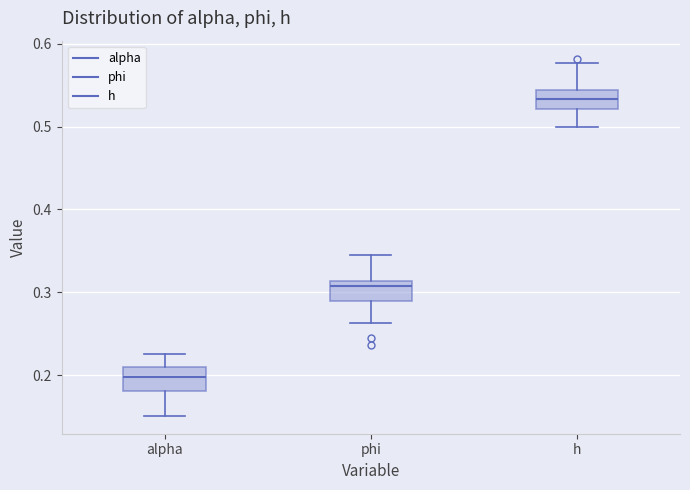

Reading left to right, transcribe this box plot: for each box, give where its median line is, the range the box spans, and where its two whiskers end, as read against the y-axis. The values are not printed on the chart, so give them approximately, as read against the axis.

alpha: median 0.20, box 0.18 to 0.21, whiskers 0.15 to 0.23
phi: median 0.31 (just below the box's upper edge), box 0.29 to 0.31, whiskers 0.26 to 0.34
h: median 0.53, box 0.52 to 0.54, whiskers 0.50 to 0.58